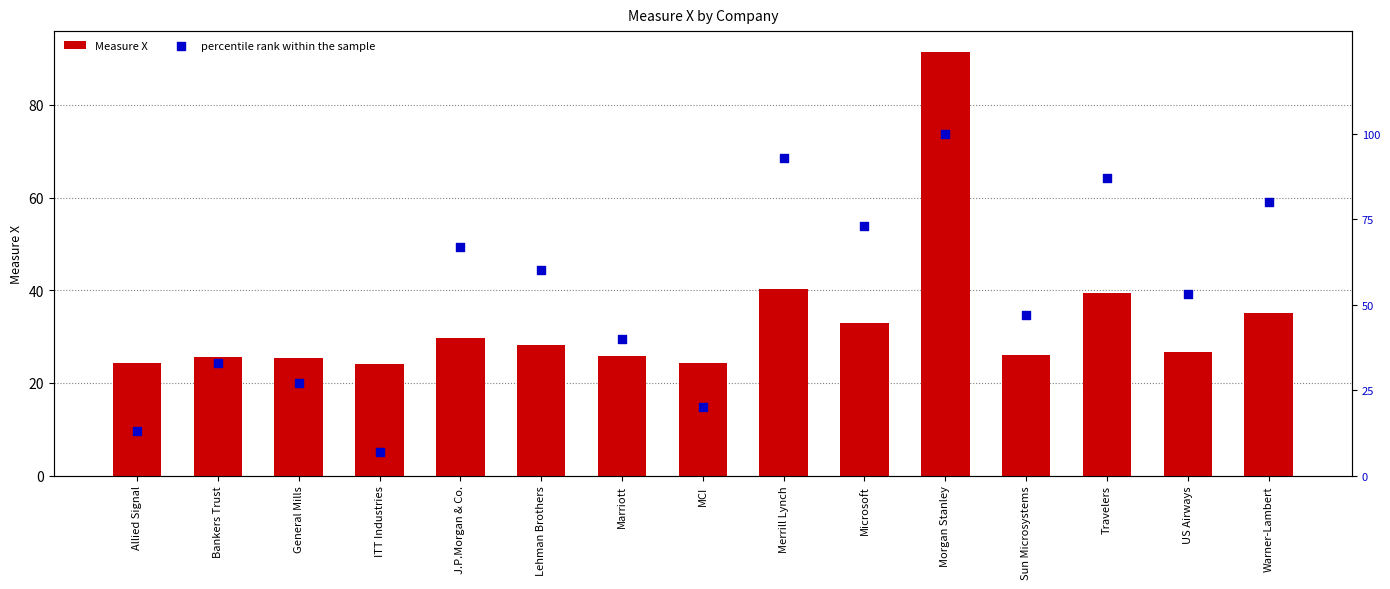

At which category is the sum across all series the highest?

Morgan Stanley